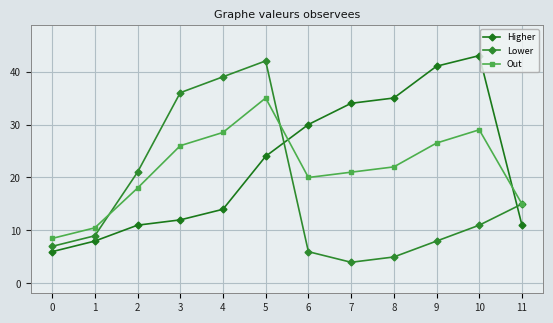

What is the value of the Lower point at the 2nd from the left?

9.0